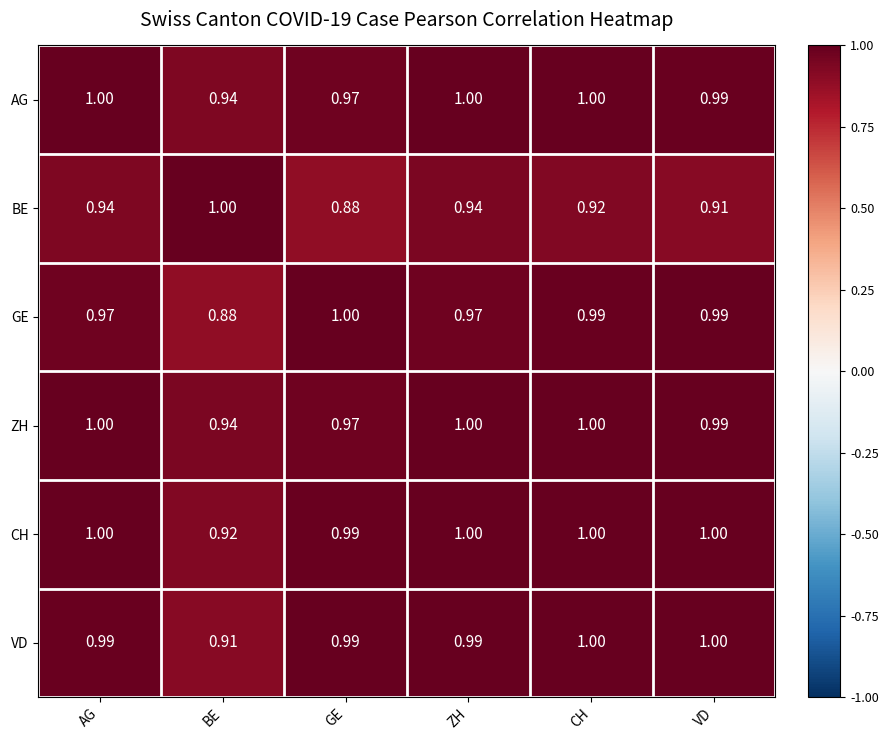

At how many categories does at least one series exceed 0?

6